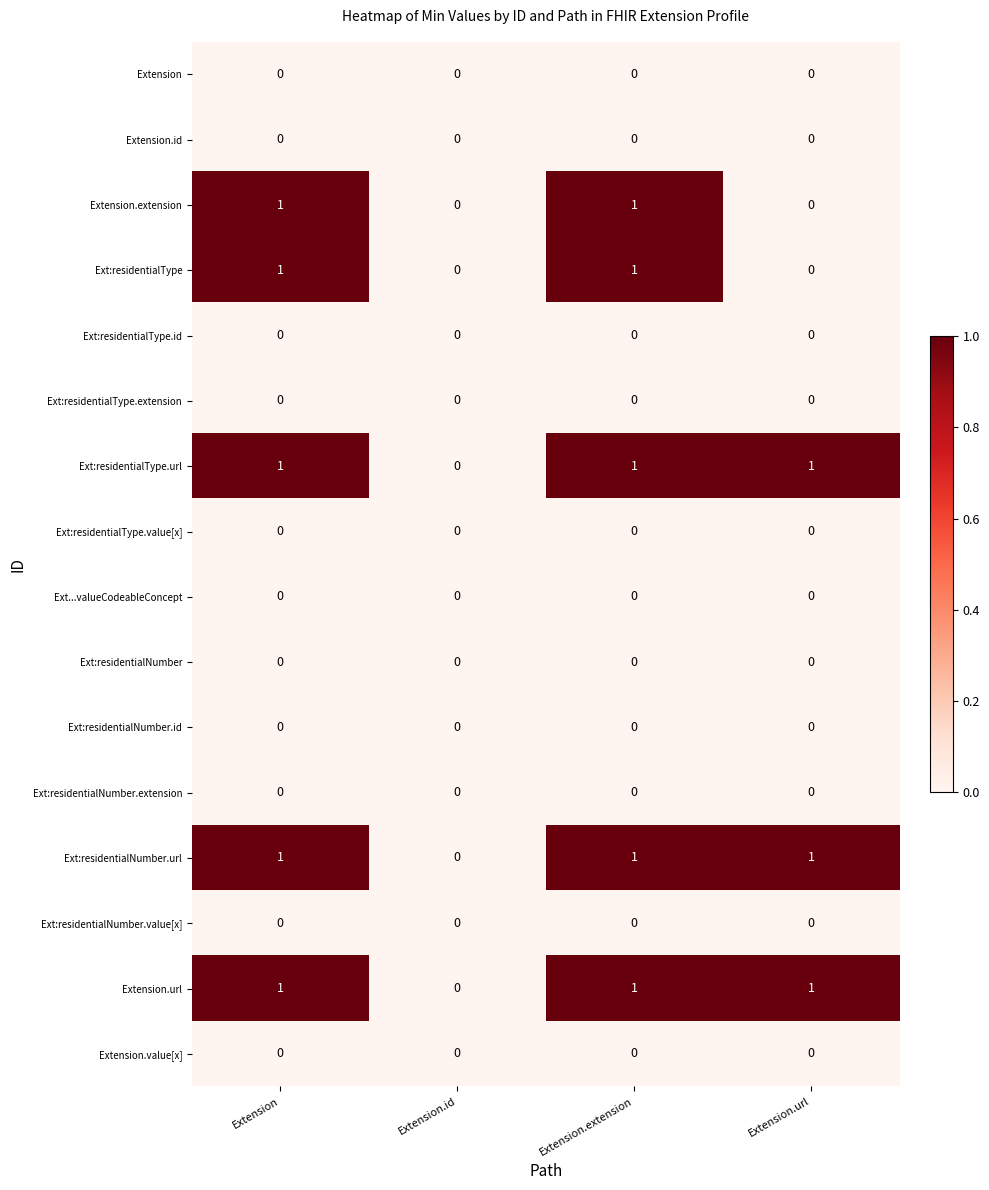

How many Ext:residentialType.url values are between 1 and 2?

3